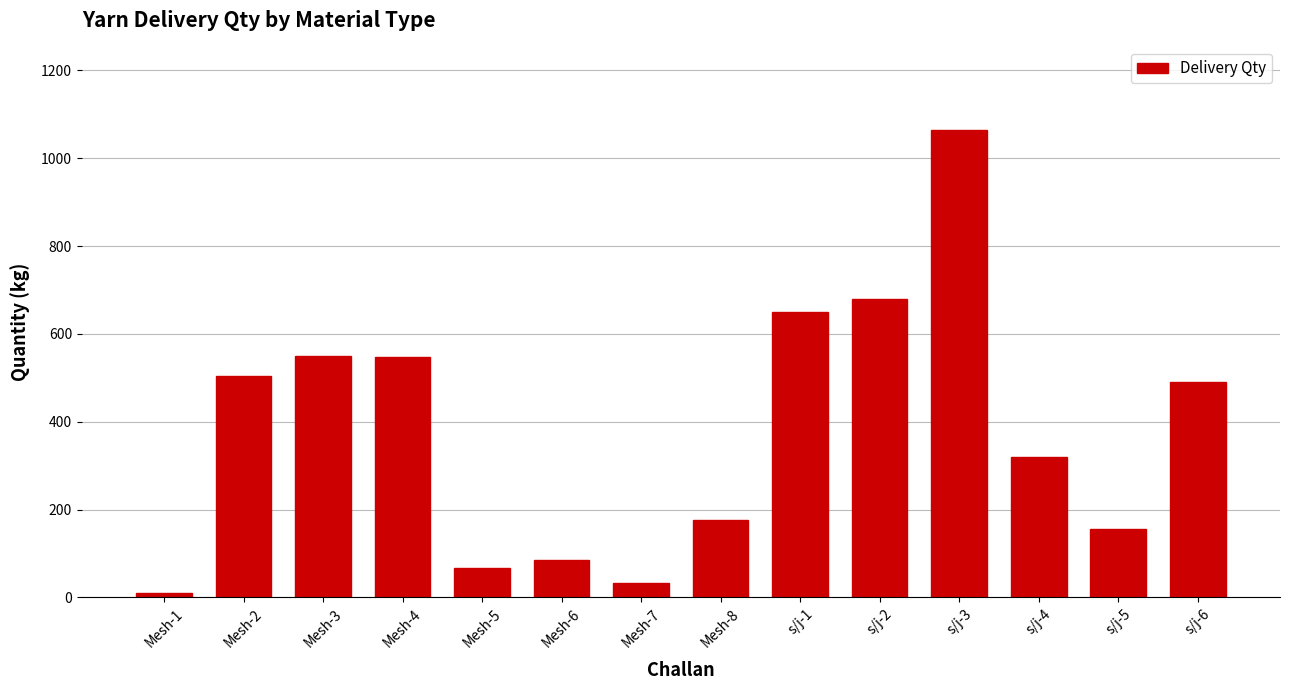

What is the label of the 4th bar from the left?

Mesh-4